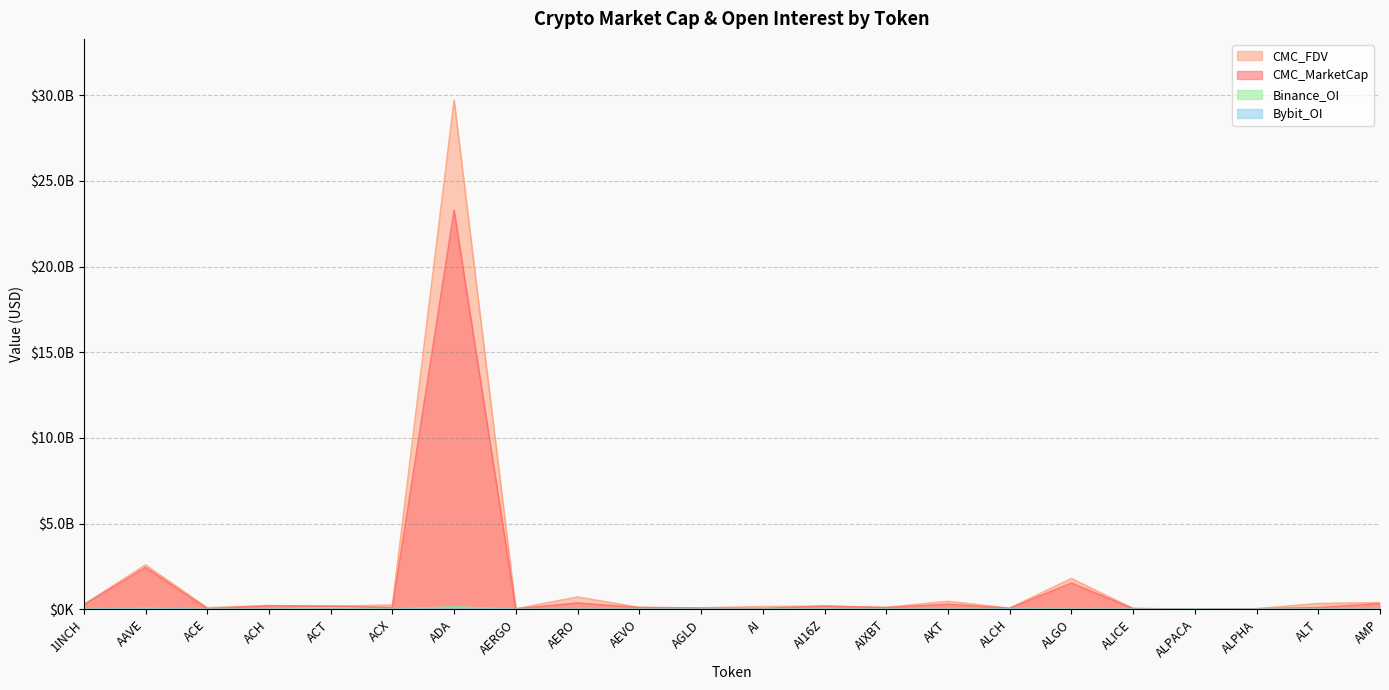

At which category does CMC_MarketCap reach its first local peak?

AAVE